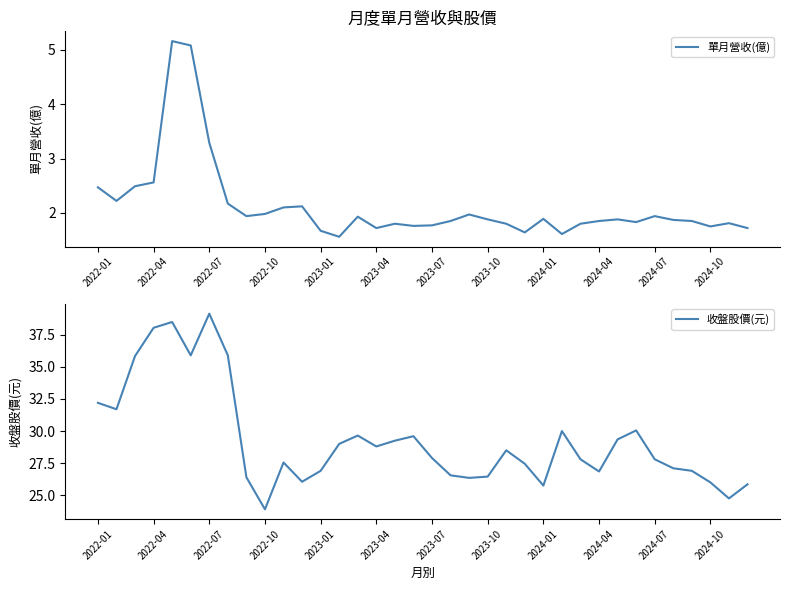

What is the minimum value shown in the chart?

1.6